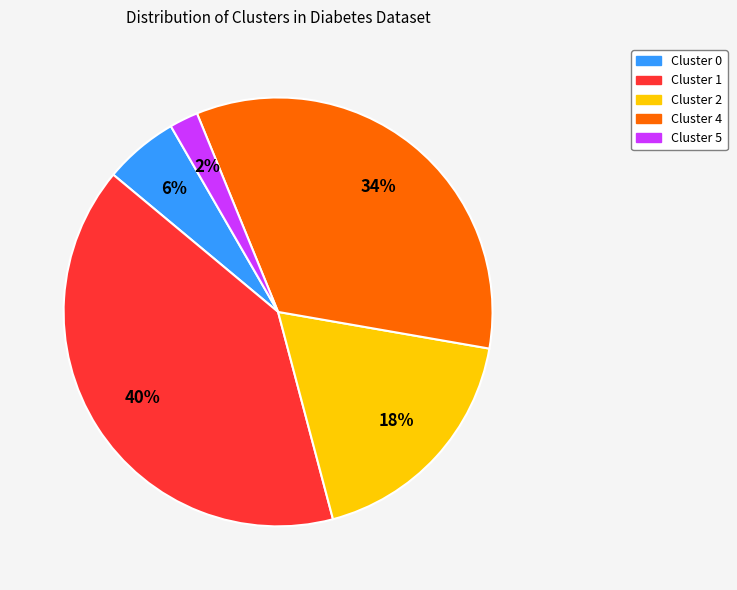

Is there any slice that represents more than half of the pie?

No